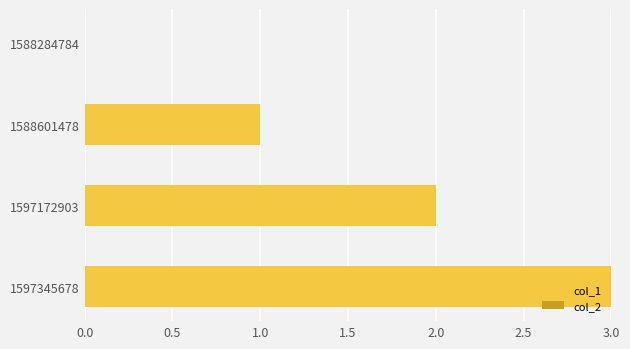

Which category has the highest value across all series?

1597345678